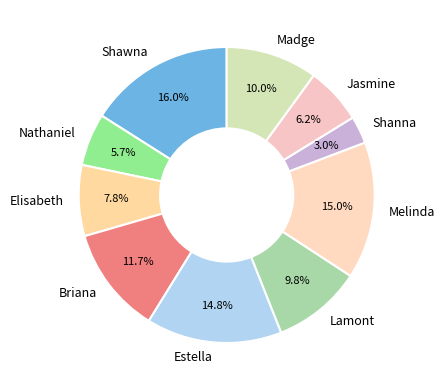

What is the smallest slice in the pie chart?

Shanna